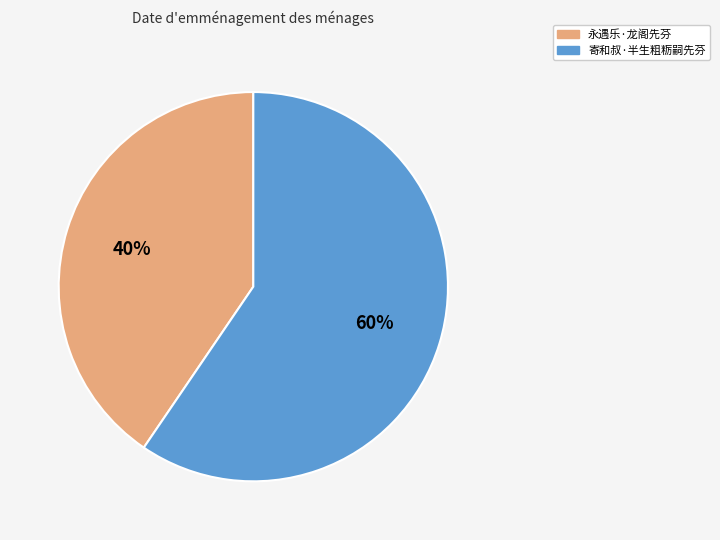

True or false: 永遇乐·龙阁先芬 accounts for 40% of the total.

True